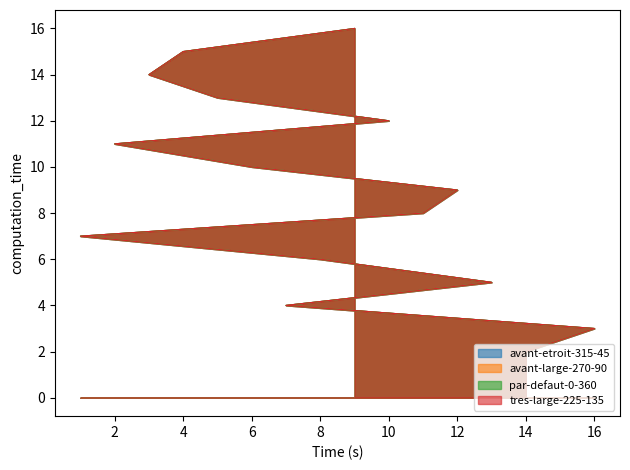

What is the difference between the tres-large-225-135 values at 16 and 2?

8